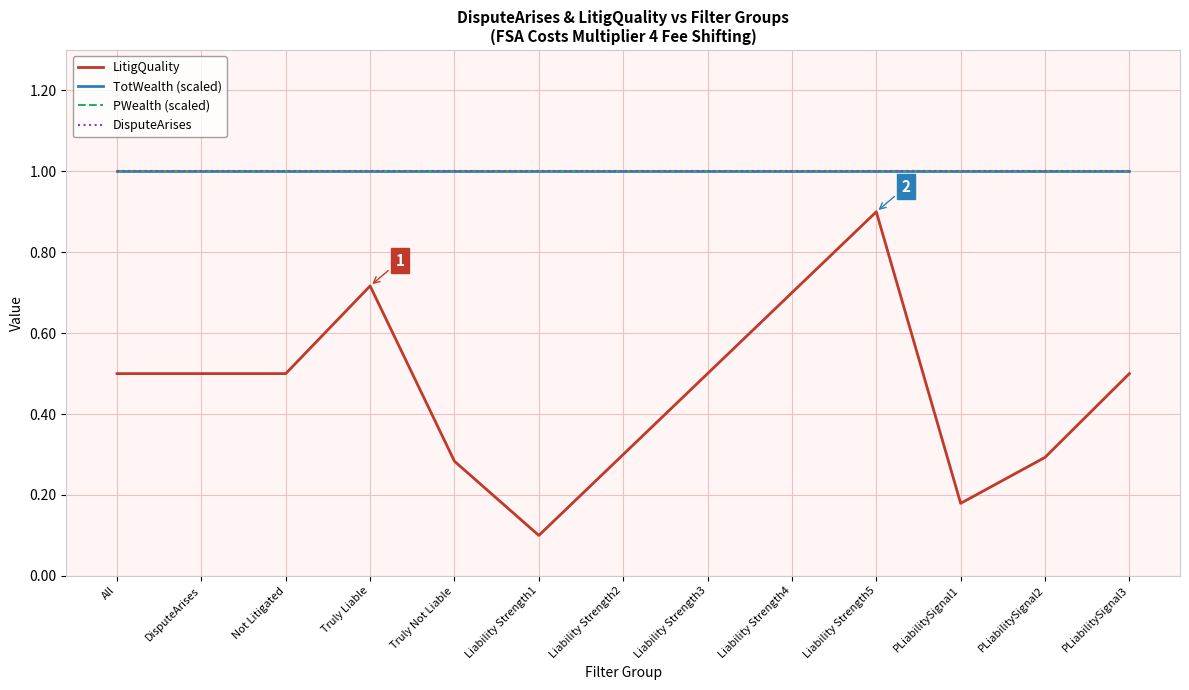

Does the chart display data point markers on the line(s)?

No